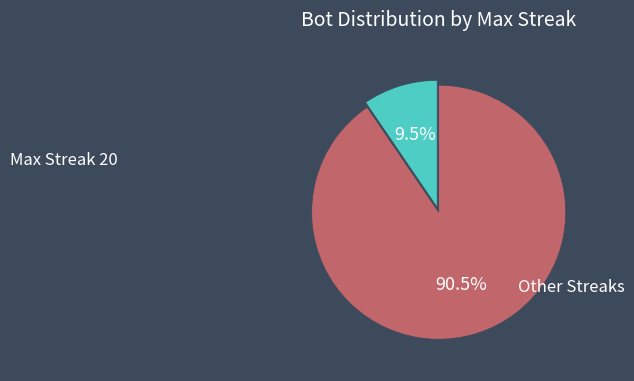

Is there any slice that represents more than half of the pie?

Yes